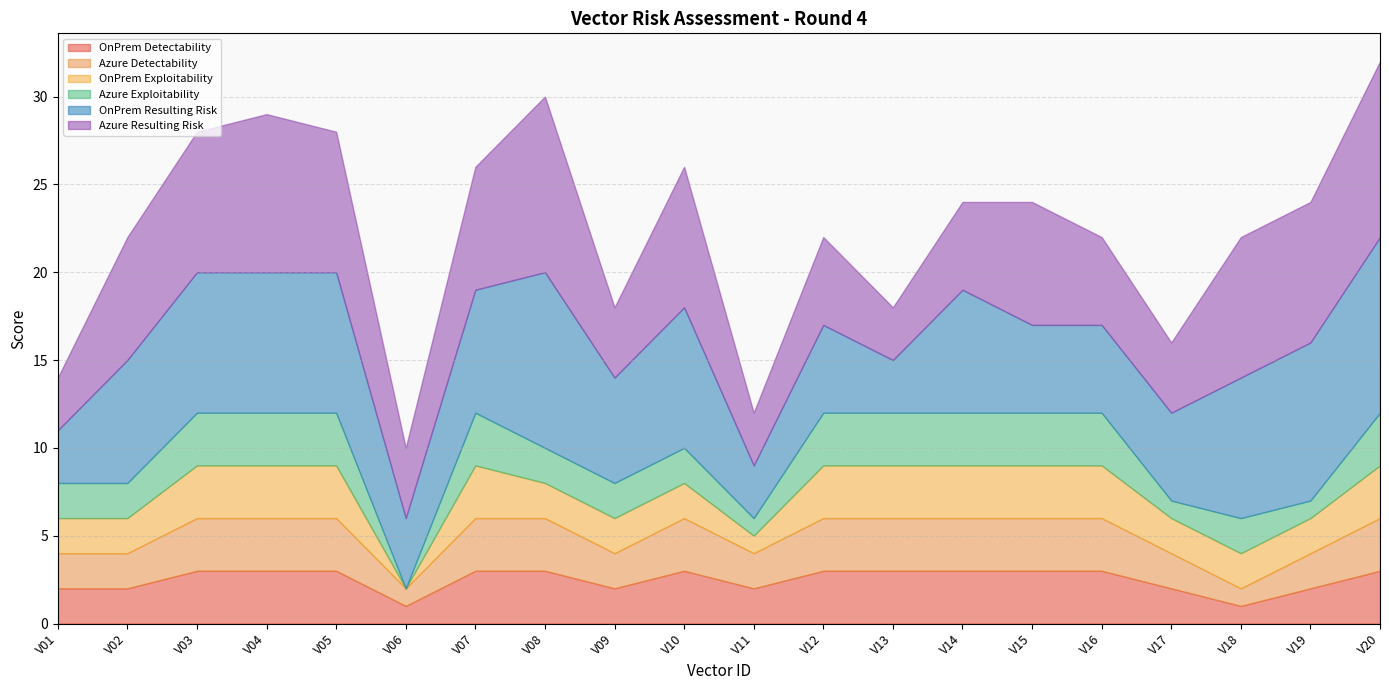

True or false: Azure Exploitability and OnPrem Detectability cross at least once.

True